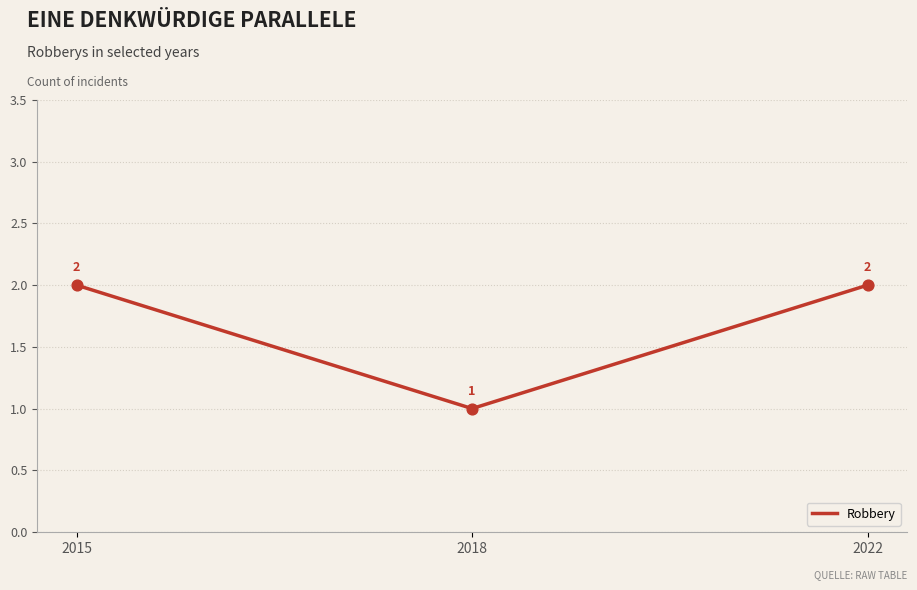

What is the ratio of the value at 2022 to the value at 2015?

1.0